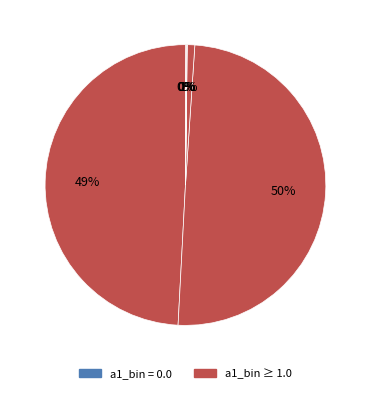

Which category has the biggest portion of the pie?

1.0